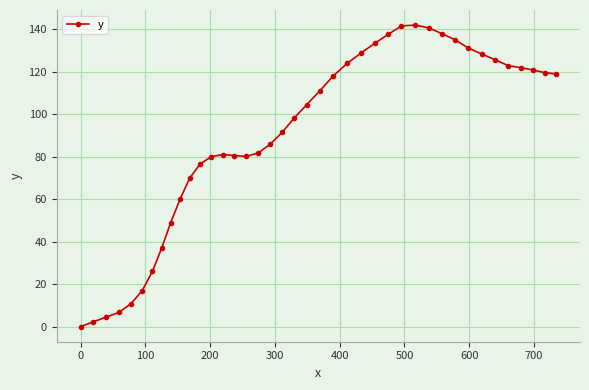

Is this an area chart (filled region under the line)?

No